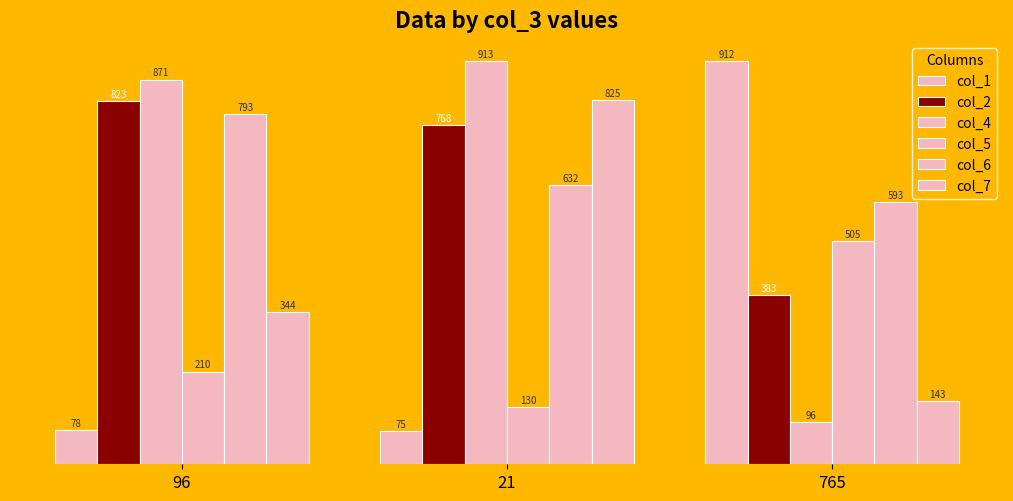

At which label does col_1 first exceed 78?

765